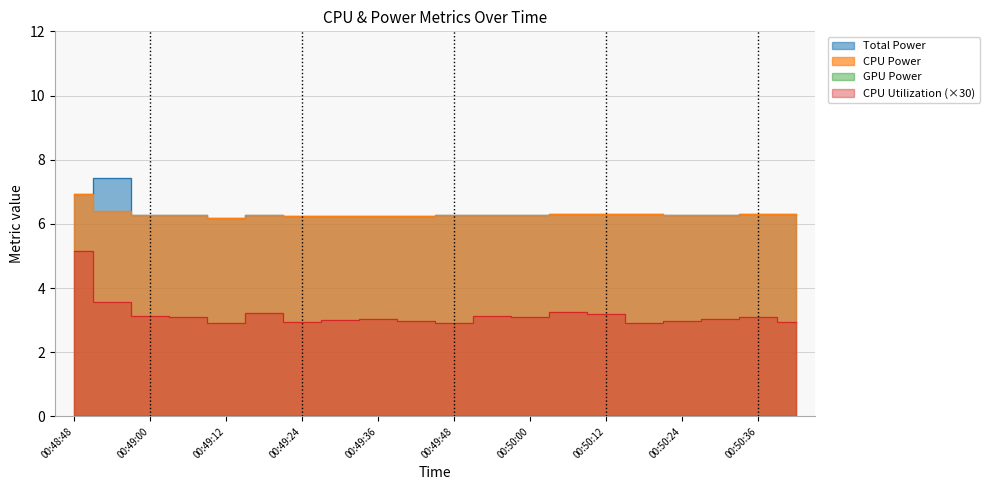

True or false: Total Power and CPU Power cross at least once.

False